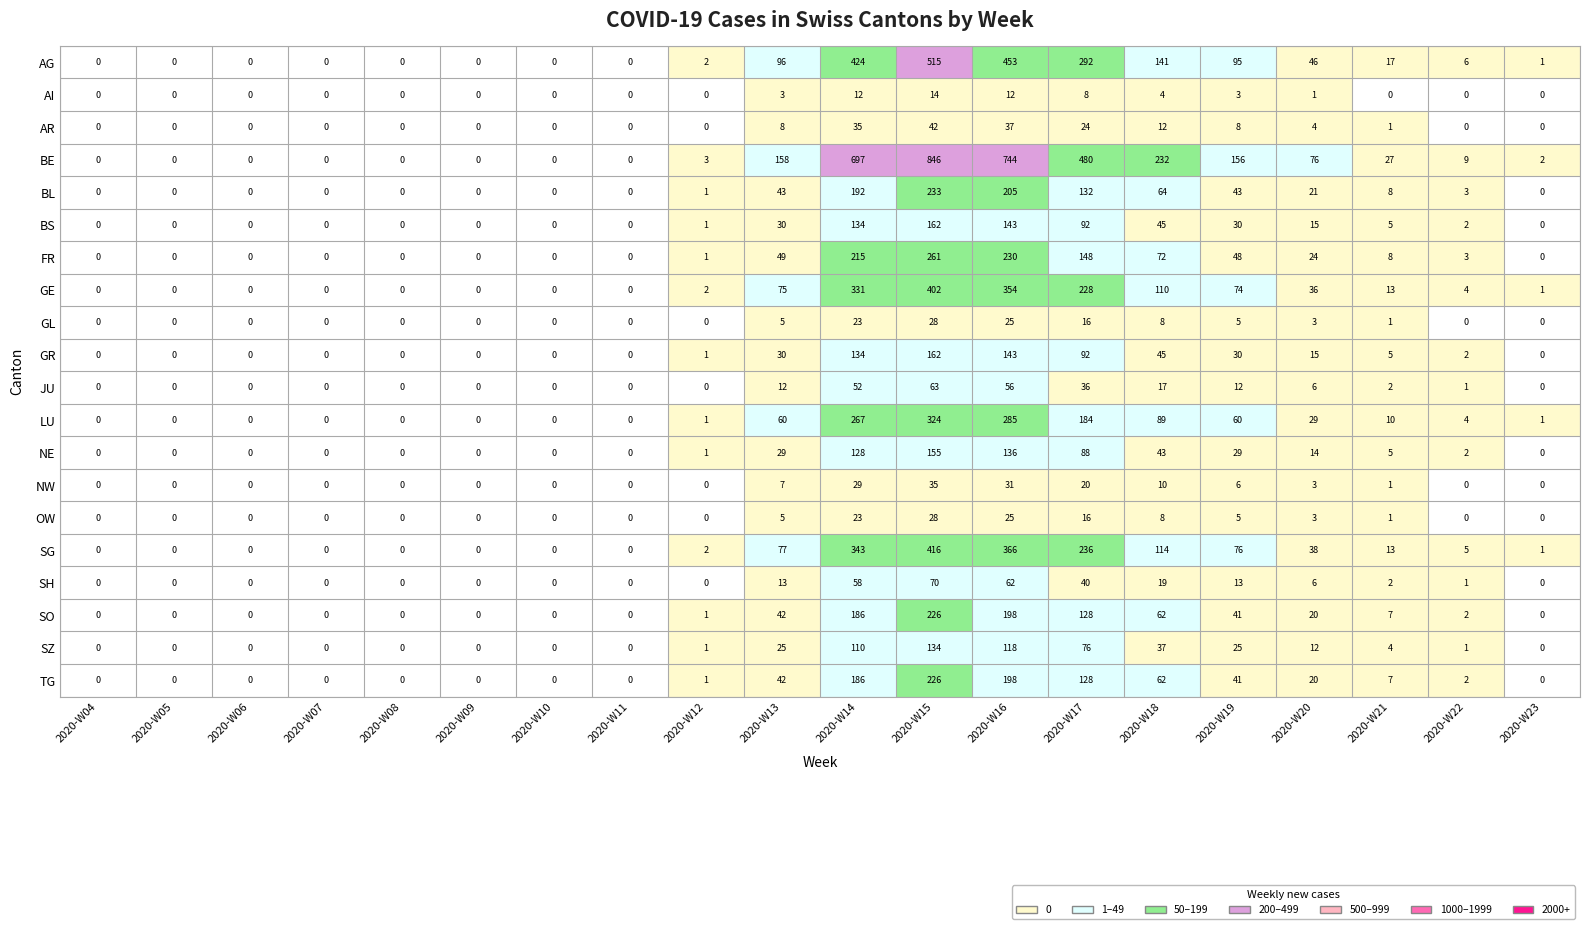

Which series has the largest range (max minus min)?

BE